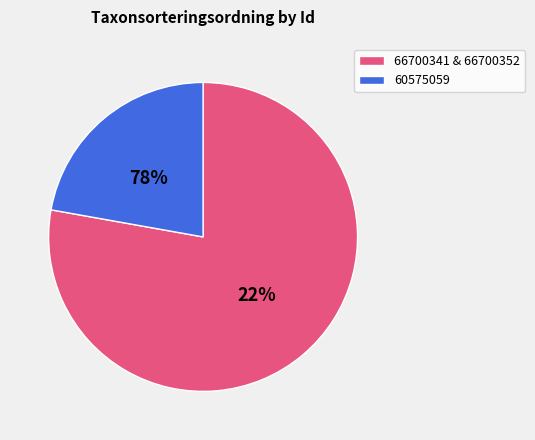

Between 60575059 and 66700352, which is larger?

66700352